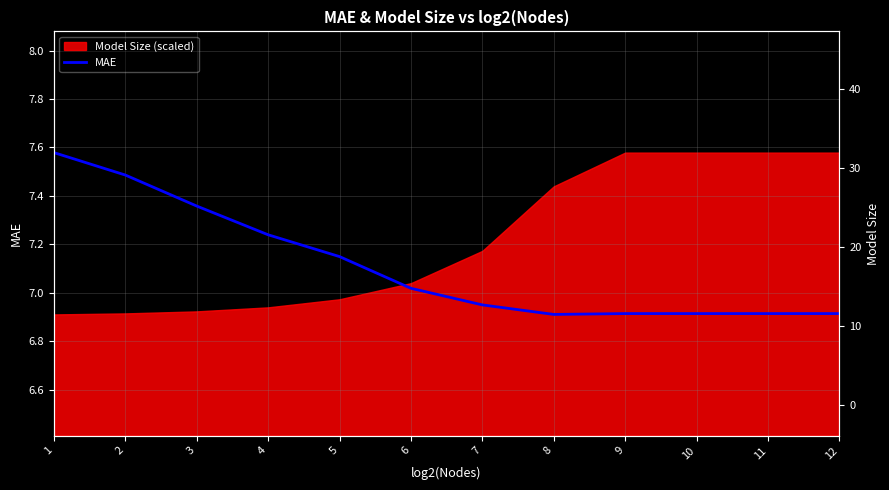

True or false: the data has more than 1 interior local peaks.

False